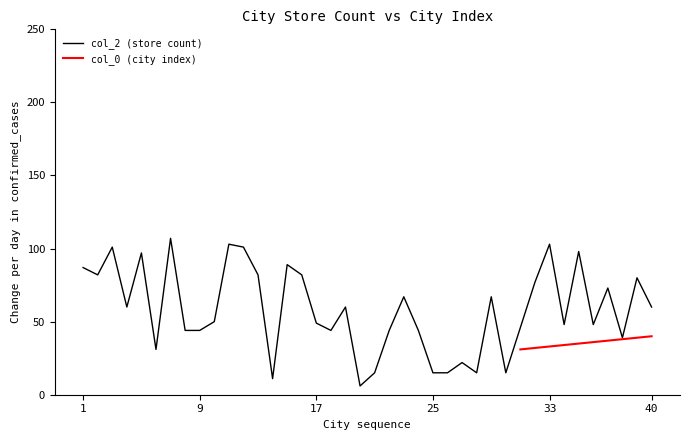

What is the minimum value shown in the chart?

6